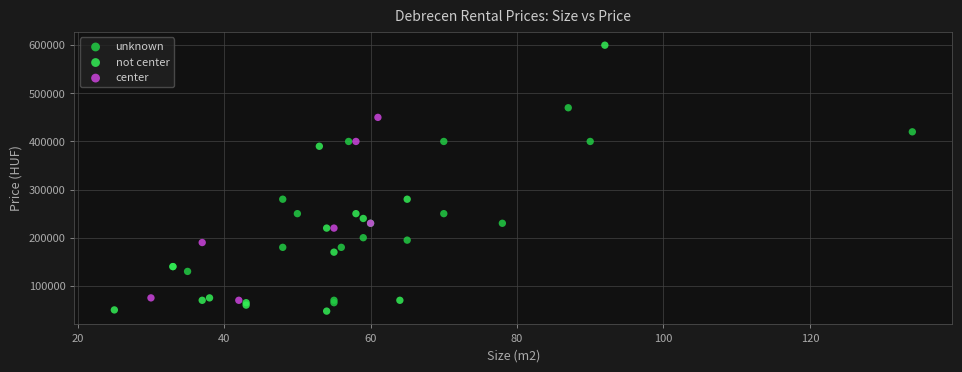

Which series reaches the maximum Y coordinate?

not center